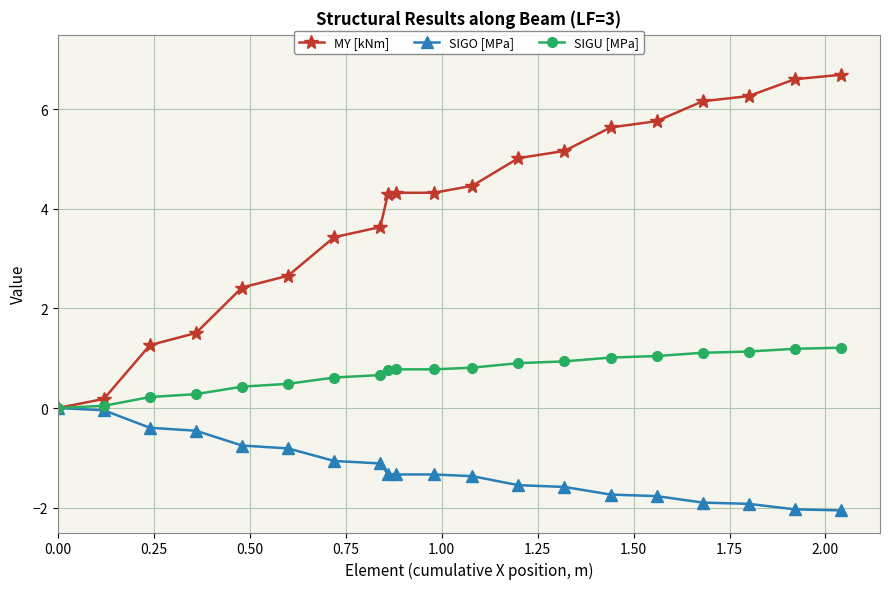

Which series has the largest total across all categories?

MY [kNm]